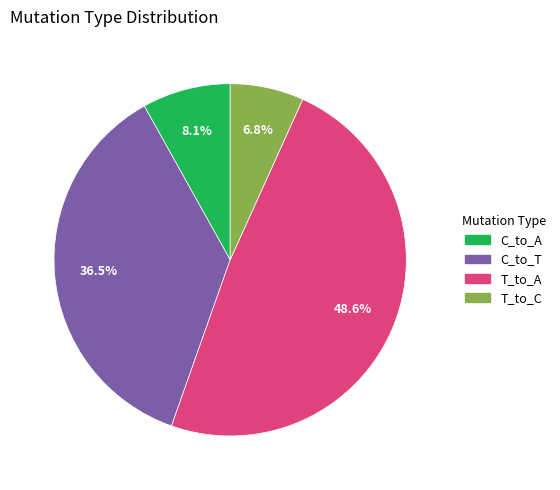

Does any single category account for the majority?

No